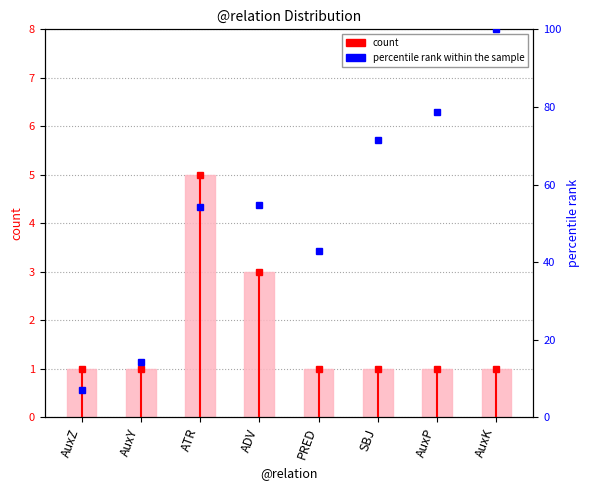

Which series has the widest spread of values?

percentile rank within the sample